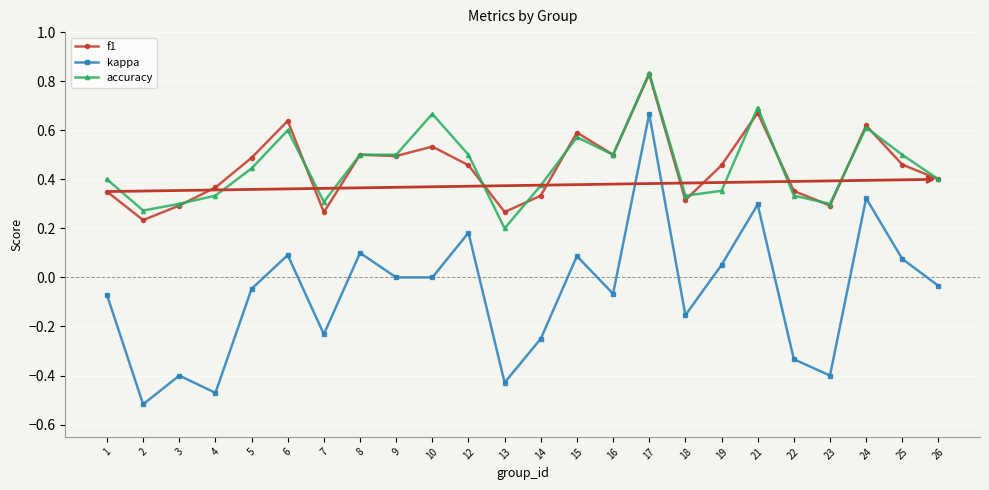

Between 8 and 19, which series saw the biggest shift?

accuracy